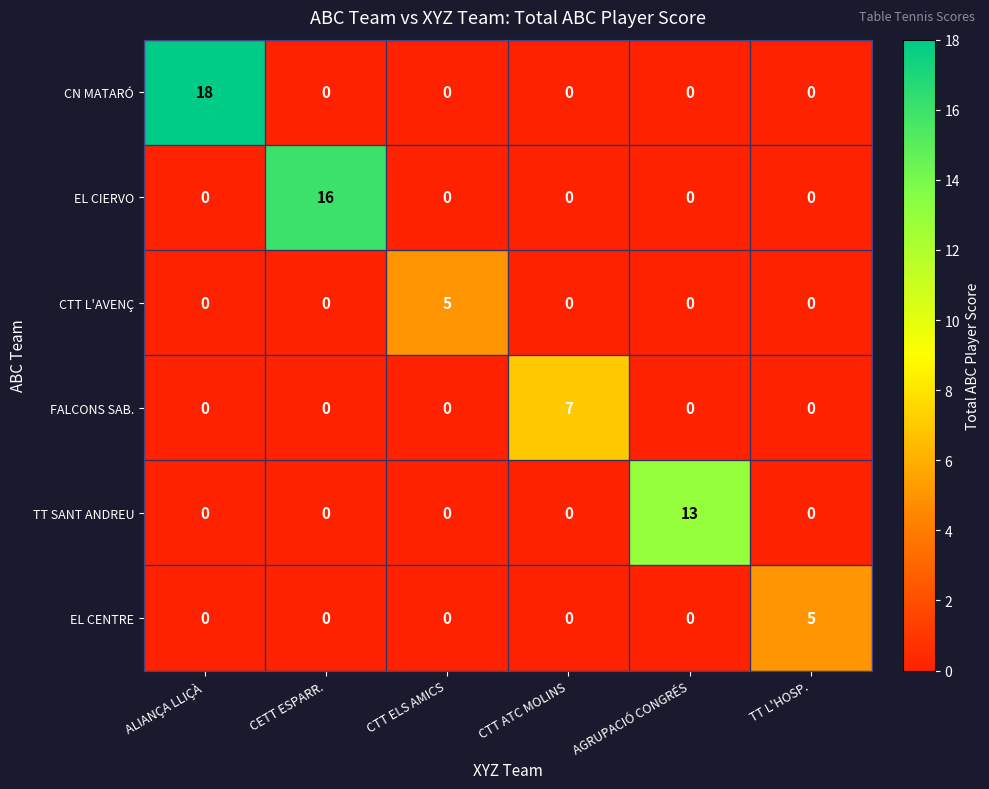

What is the greatest value displayed?

18